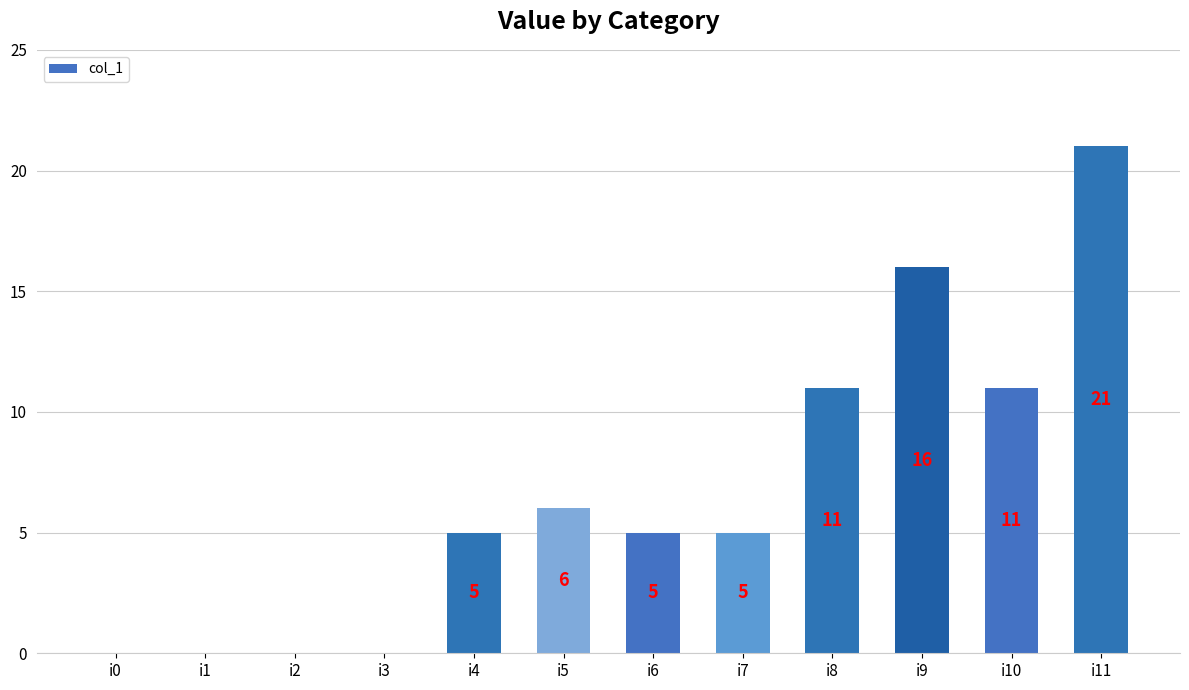

Is it true that the value at i5 is 9?

False